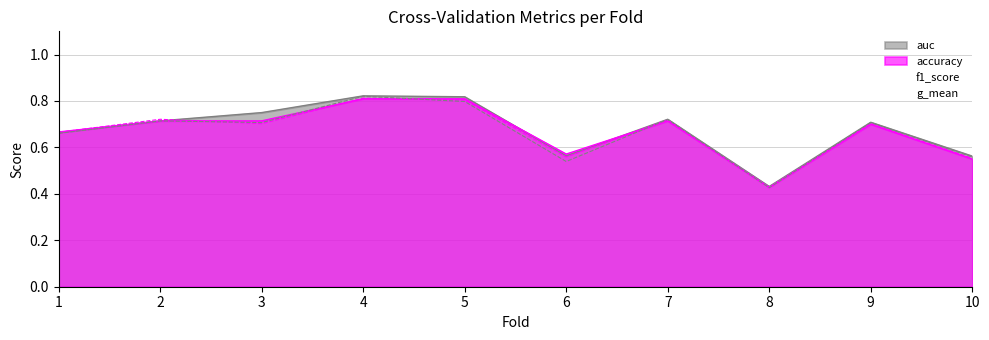

Read the f1_score value at 1.

0.7